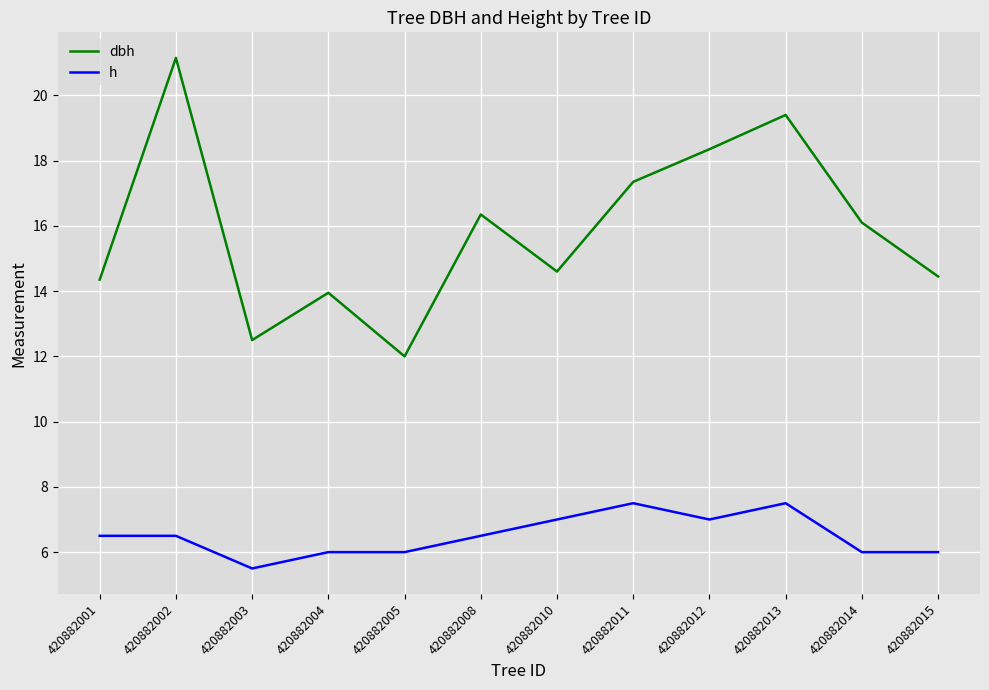

How many interior local valleys does the dbh series have?

3